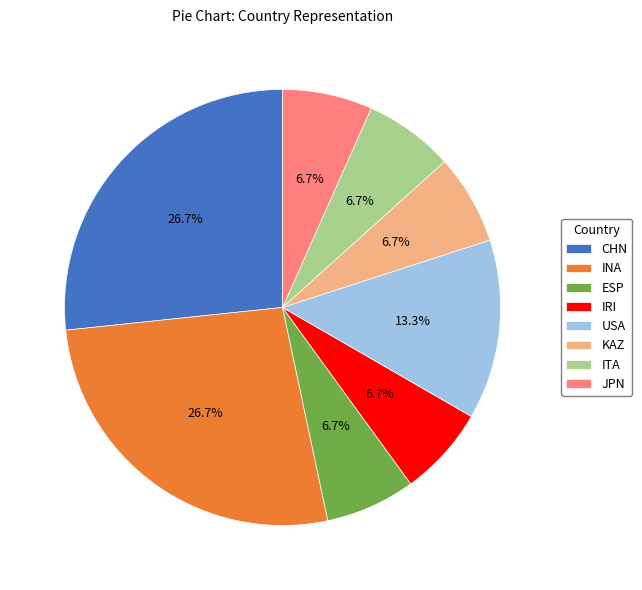

To the nearest percent, what is the difference between the largest and smallest slice percentages?

20%